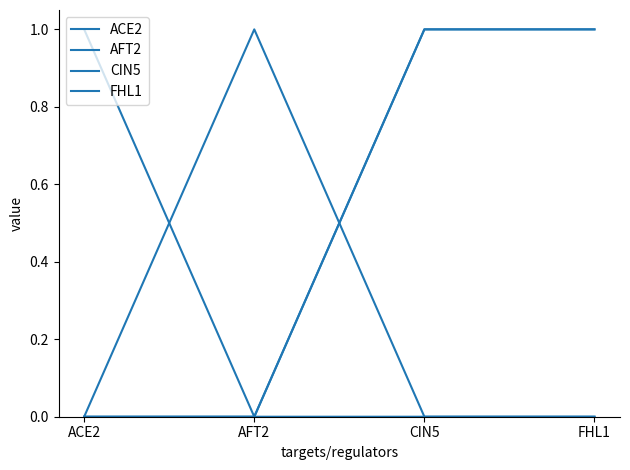

Does the chart have visible grid lines?

No